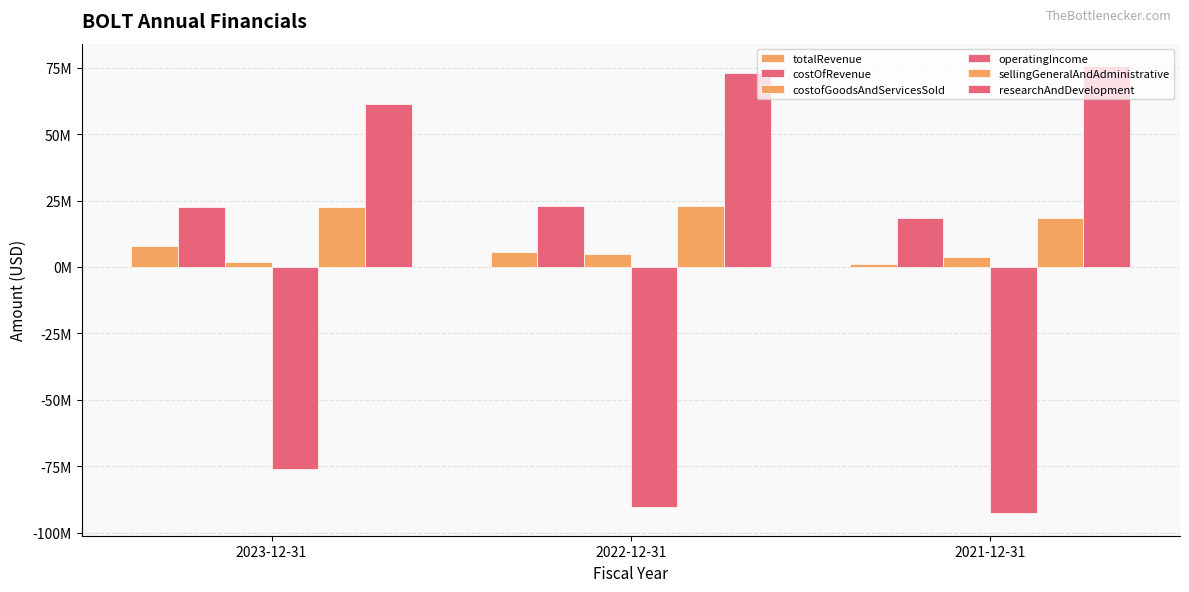

Which series has the largest range (max minus min)?

operatingIncome